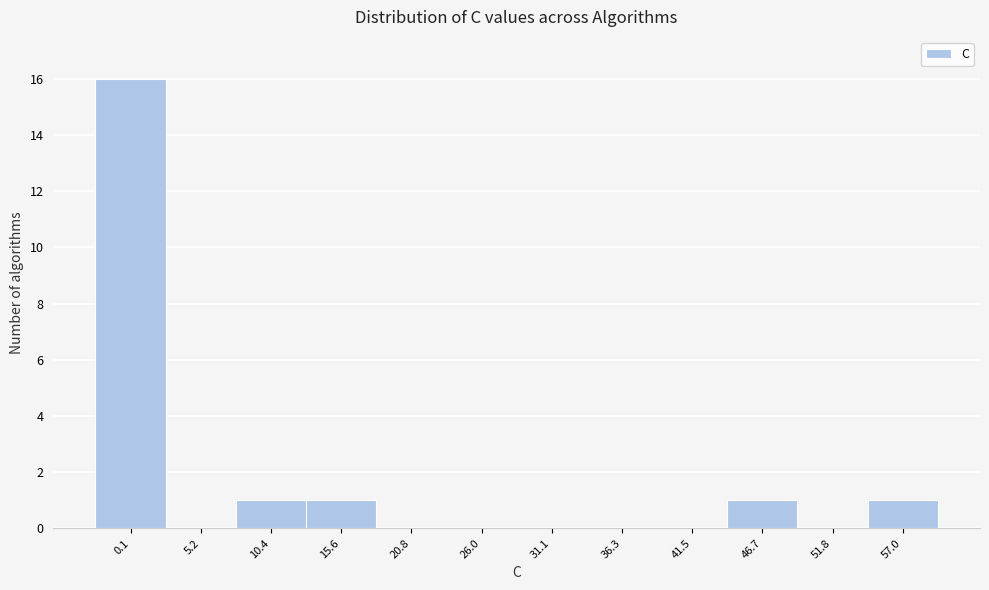

Reading left to right, what are all the values shown in this chart?

0.1=16	5.2=0	10.4=1	15.6=1	20.8=0	26.0=0	31.1=0	36.3=0	41.5=0	46.7=1	51.8=0	57.0=1